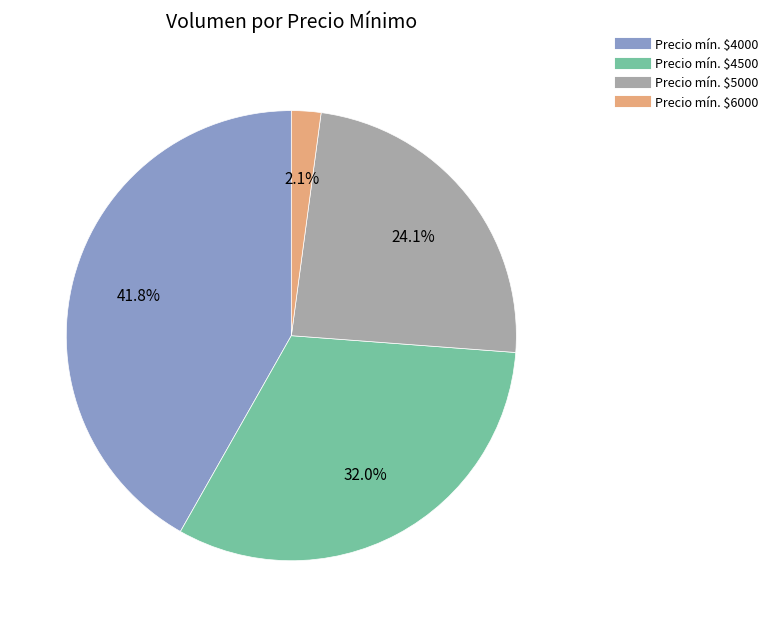

How many slices are in this pie chart?

4